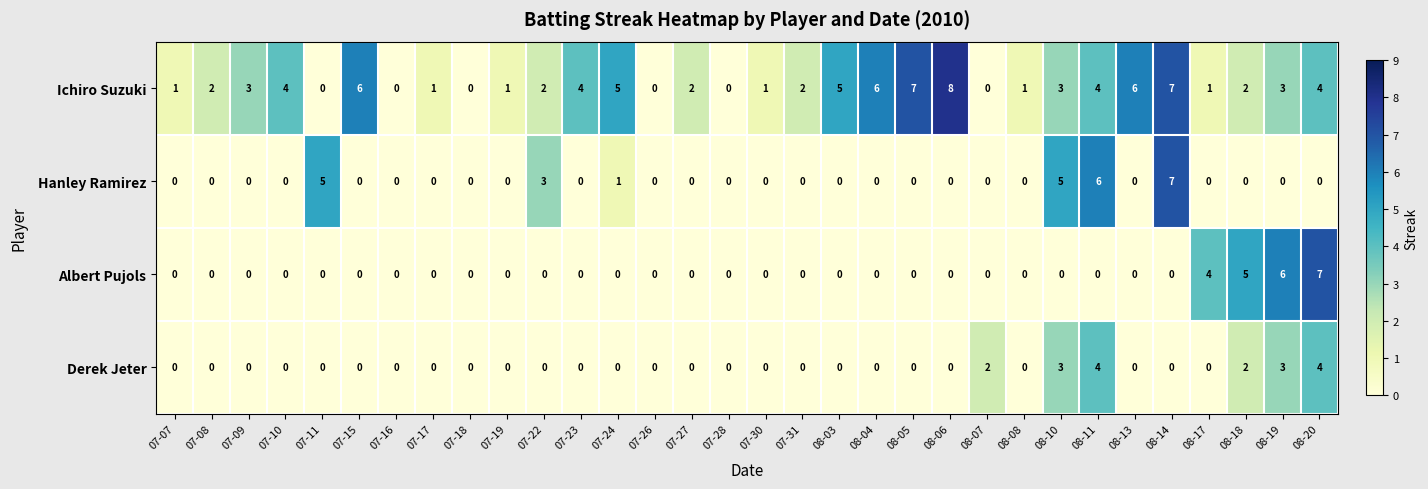

The Ichiro Suzuki series shows 1 at 08-17. True or false?

True